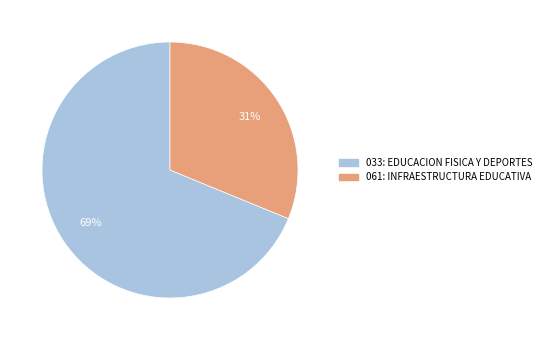

Rank the categories by value from lowest to highest.

061: INFRAESTRUCTURA EDUCATIVA, 033: EDUCACION FISICA Y DEPORTES